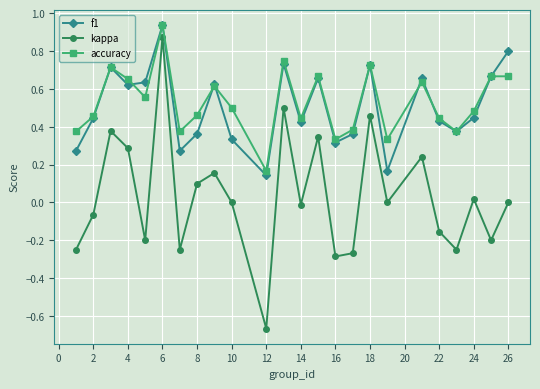

Which series has the largest range (max minus min)?

kappa